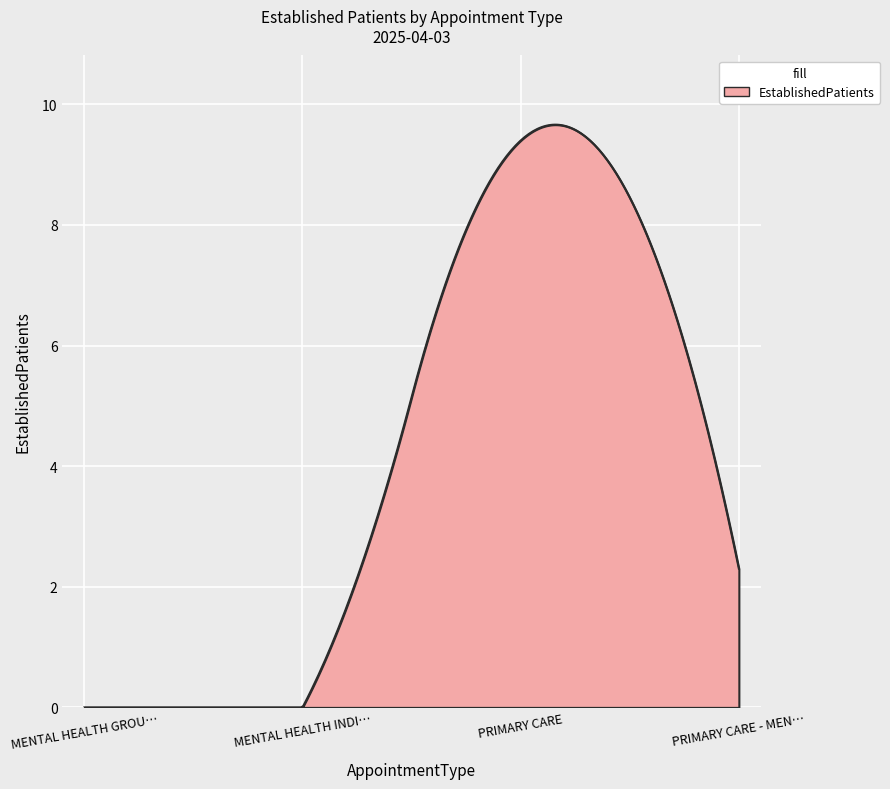

What is the difference between the maximum and minimum values?

9.7